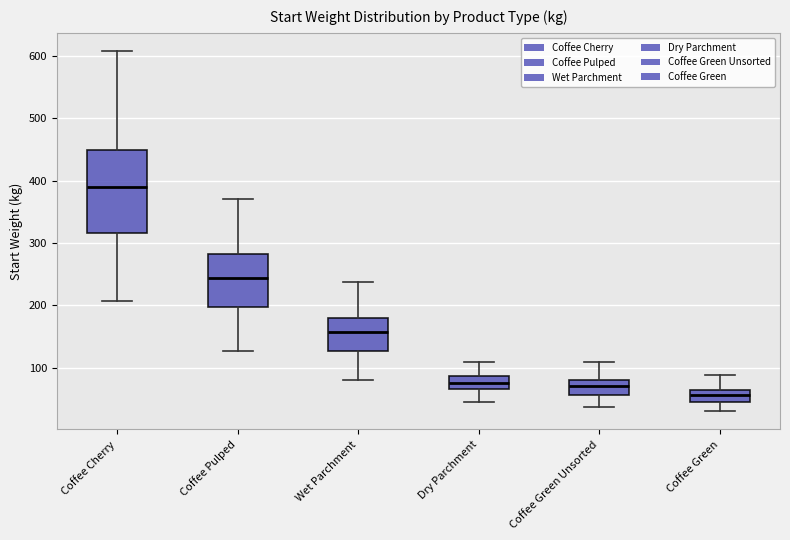

Which box has the highest median line?

Coffee Cherry